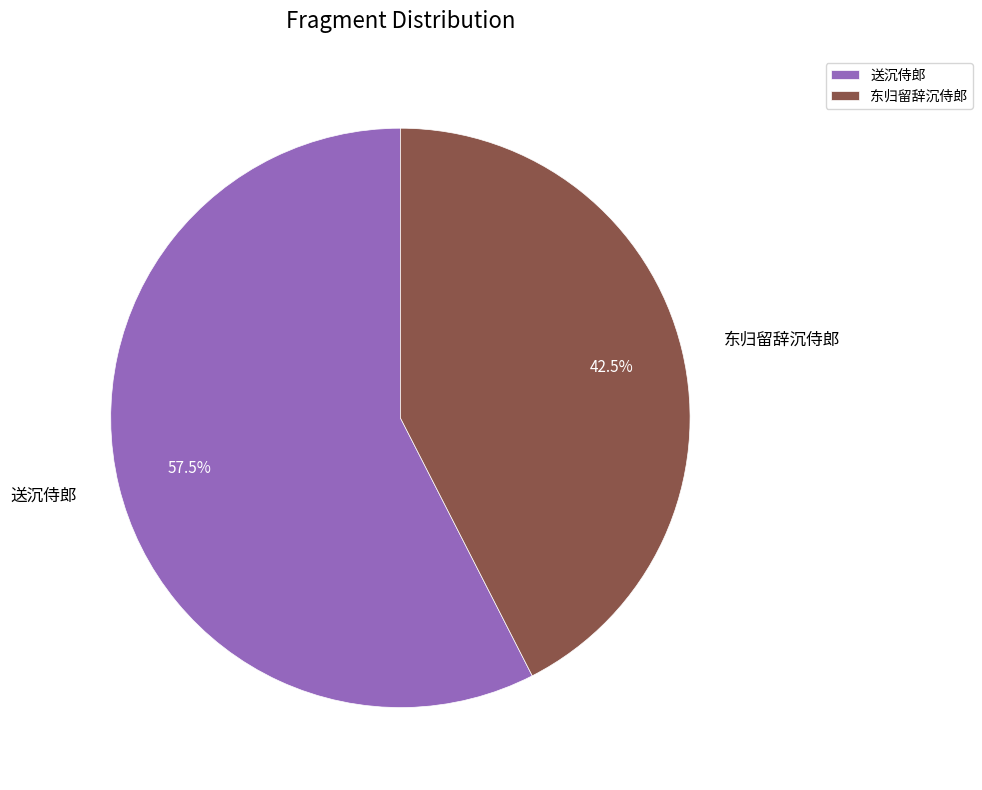

What is the ratio of the value at 东归留辞沉侍郎 to the value at 送沉侍郎?

0.7